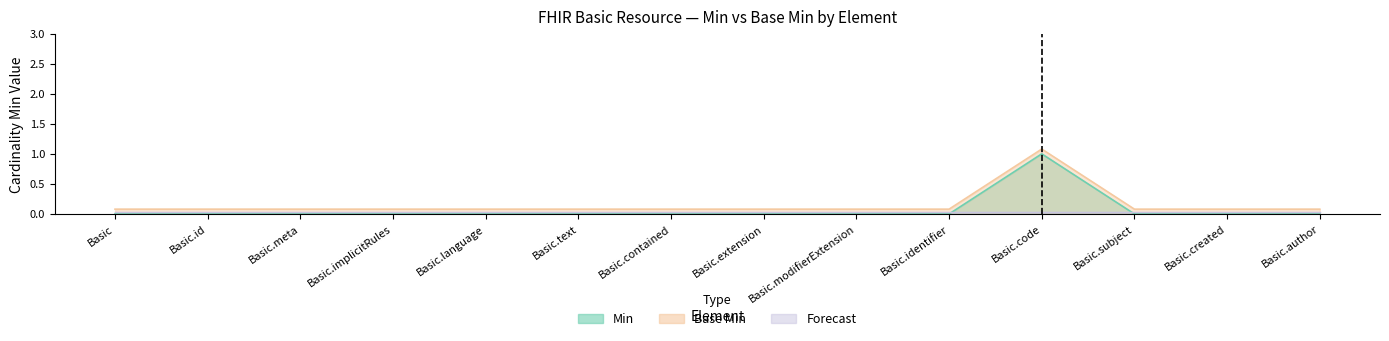

Reading left to right, extract all data points from this chart.

Min: 0.0	0.0	0.0	0.0	0.0	0.0	0.0	0.0	0.0	0.0	1.0	0.0	0.0	0.0
Base Min: 0.1	0.1	0.1	0.1	0.1	0.1	0.1	0.1	0.1	0.1	1.1	0.1	0.1	0.1